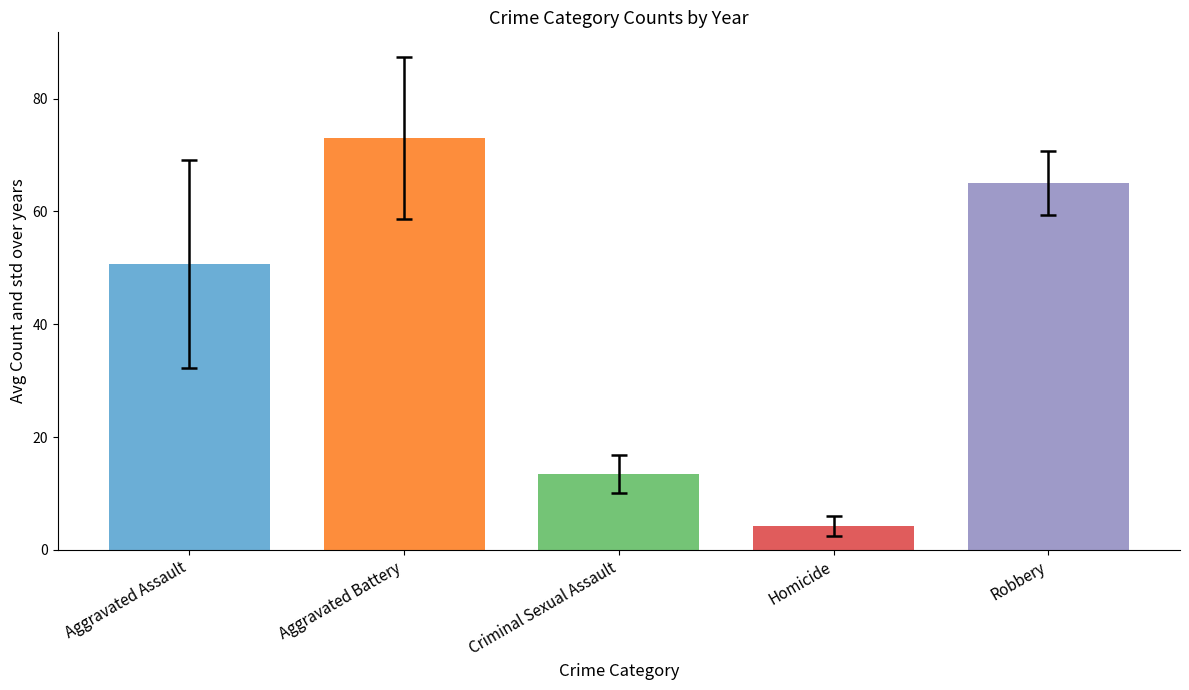

What is the smallest value displayed?

4.2